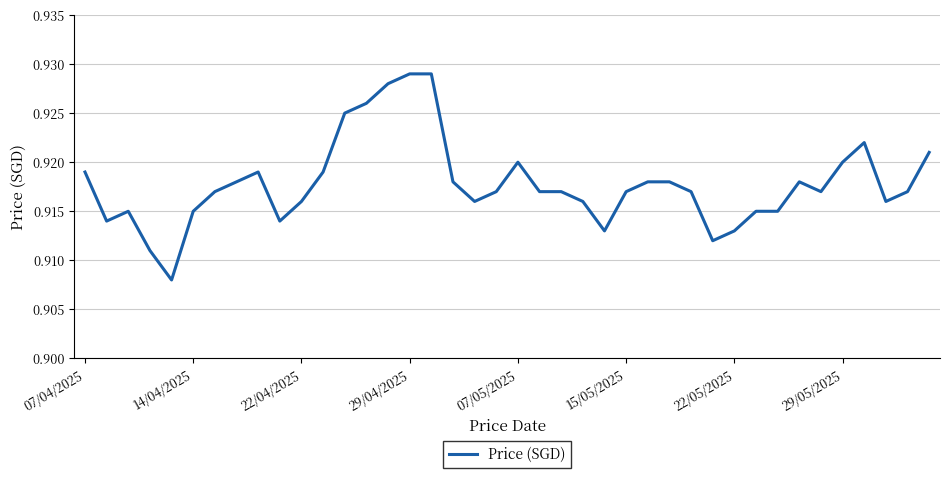

Is it true that the value at 22/05/2025 is 1.5?

False